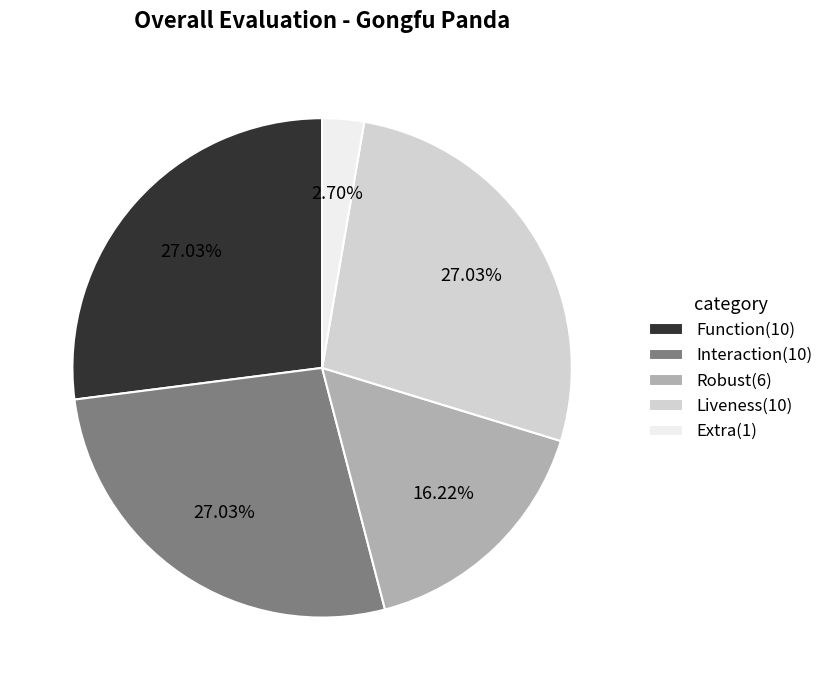

Which category has the smallest portion of the pie?

Extra